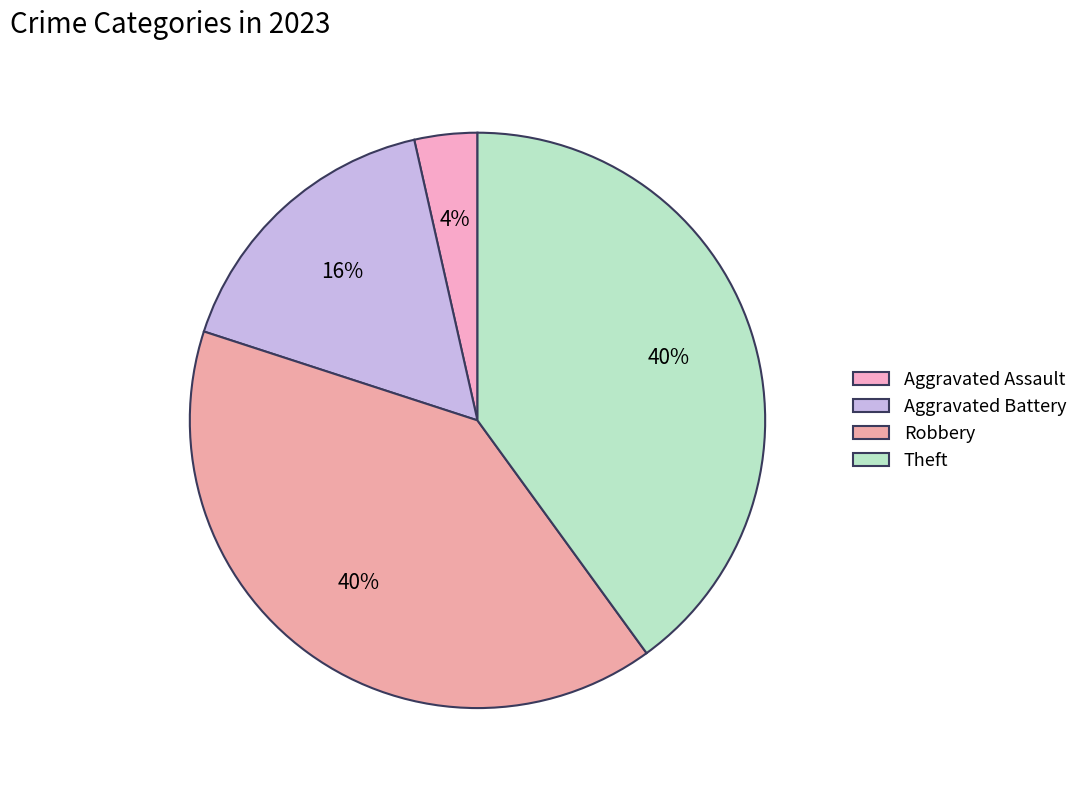

To the nearest percent, what is the difference between the largest and smallest slice percentages?

36%